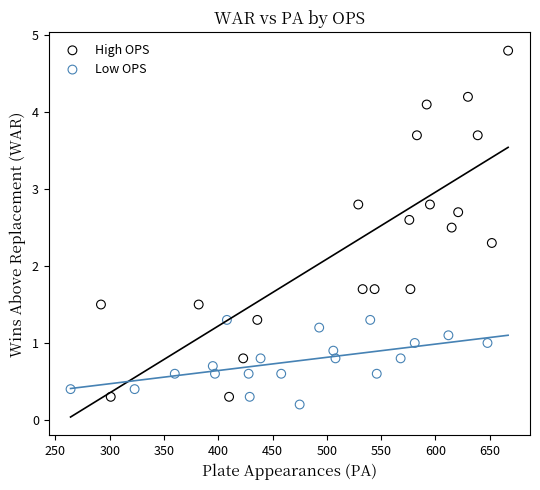

Which series reaches the maximum Y coordinate?

High OPS